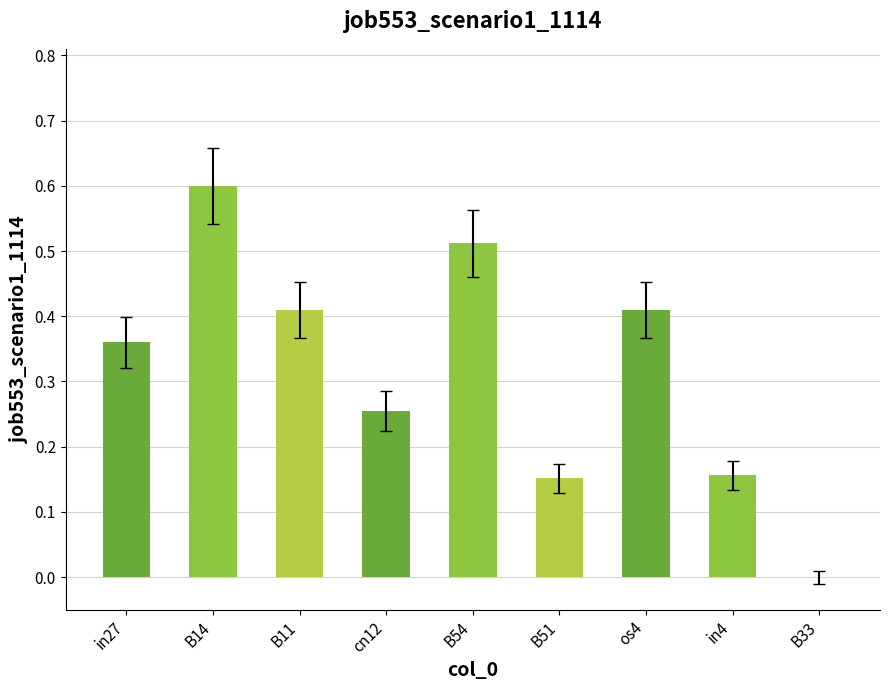

Which has a higher value, in27 or B11?

B11